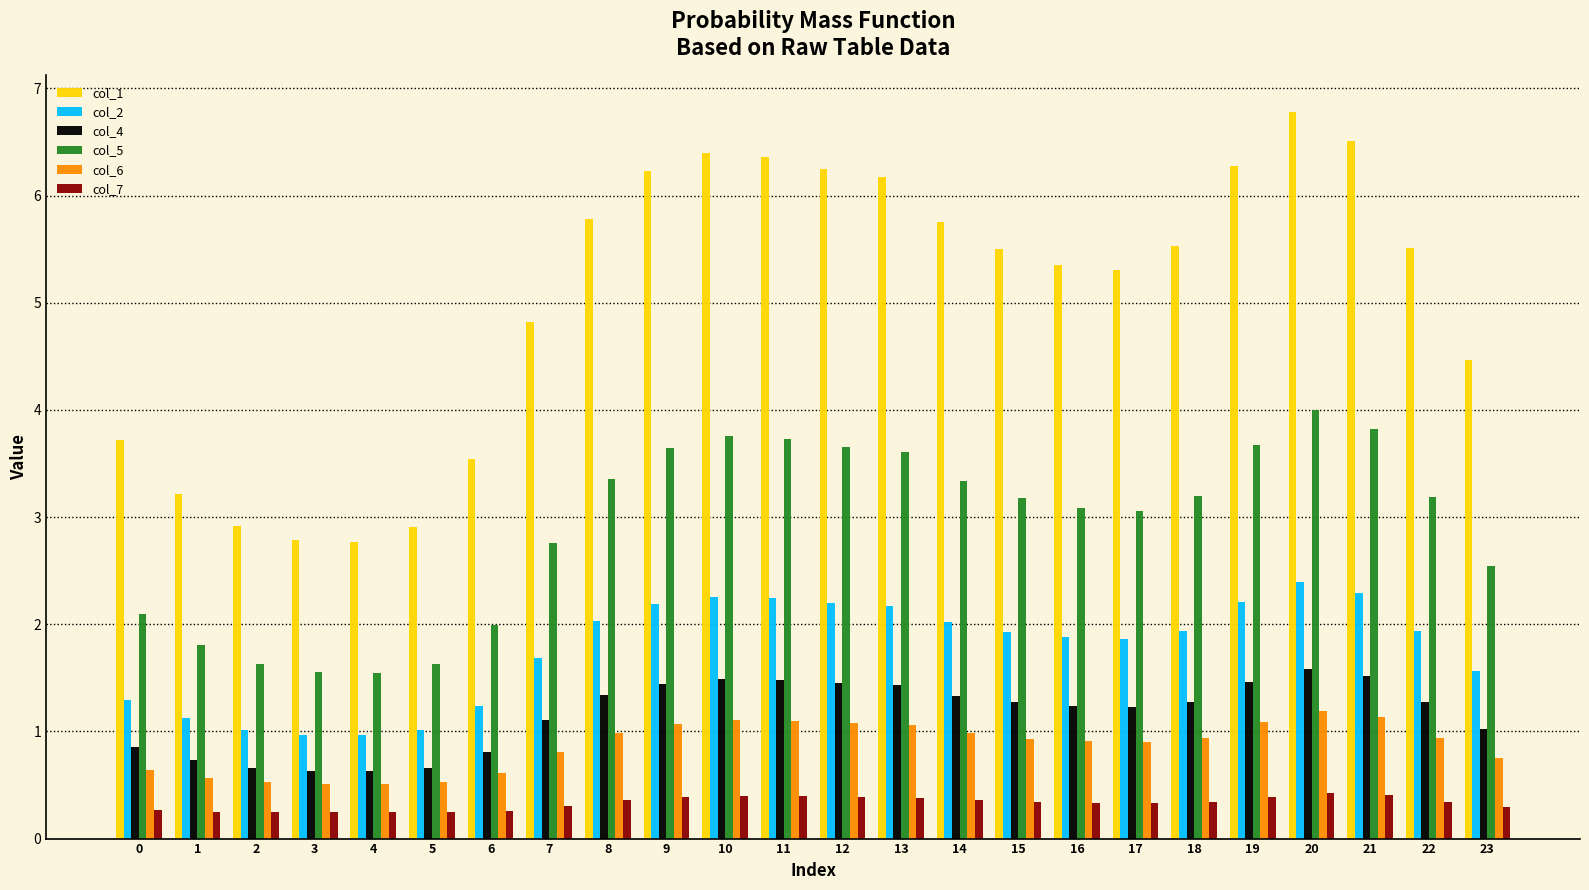

Rank the series by their maximum value, from lowest to highest.

col_7, col_6, col_4, col_2, col_5, col_1